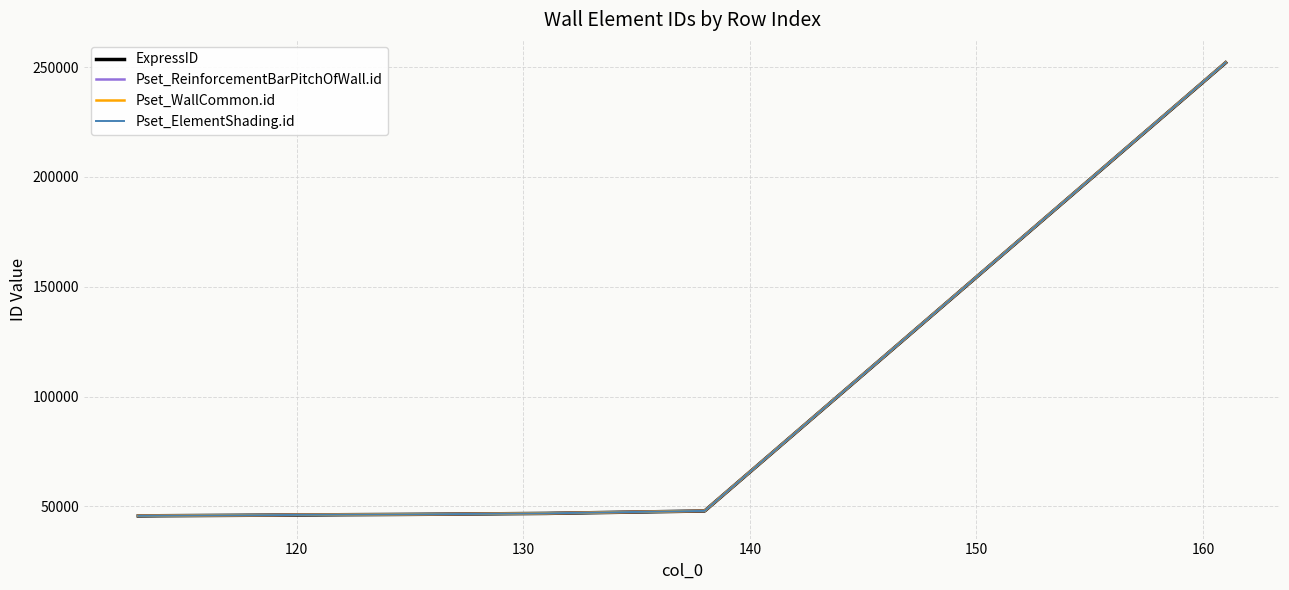

How many series are shown in this chart?

4